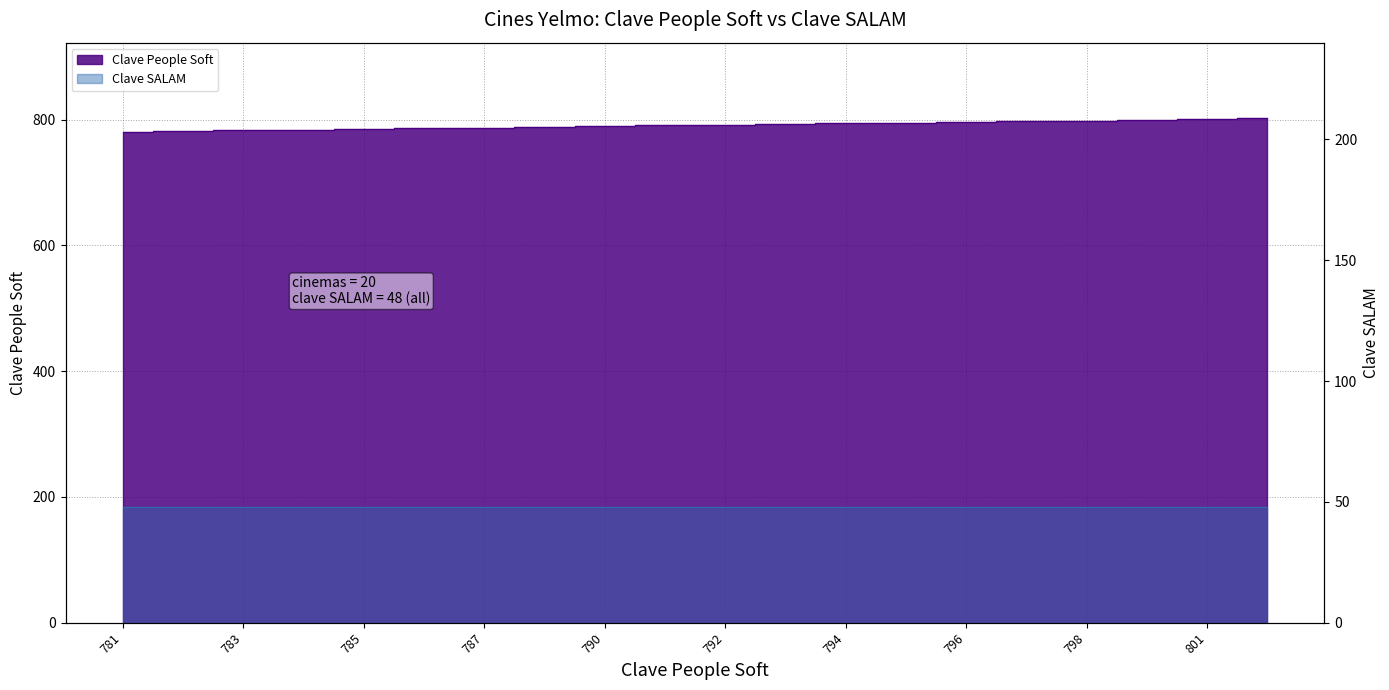

What is the minimum value shown in the chart?

781